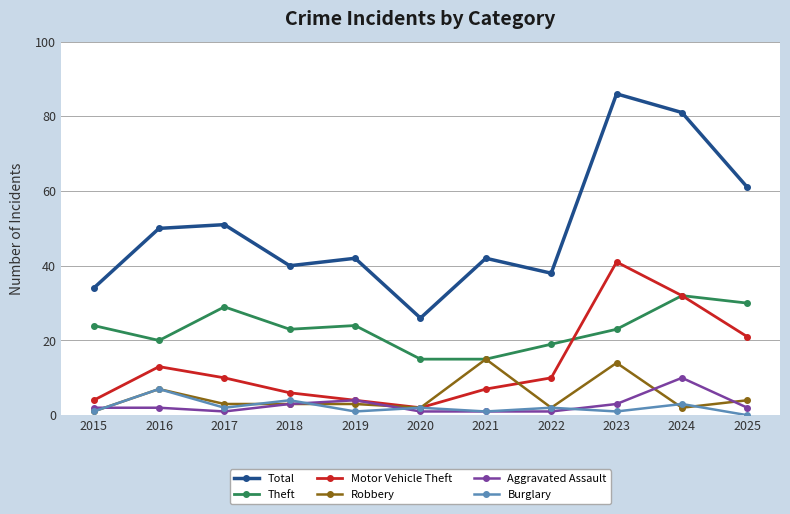

How many Aggravated Assault values are between 1 and 3?

9